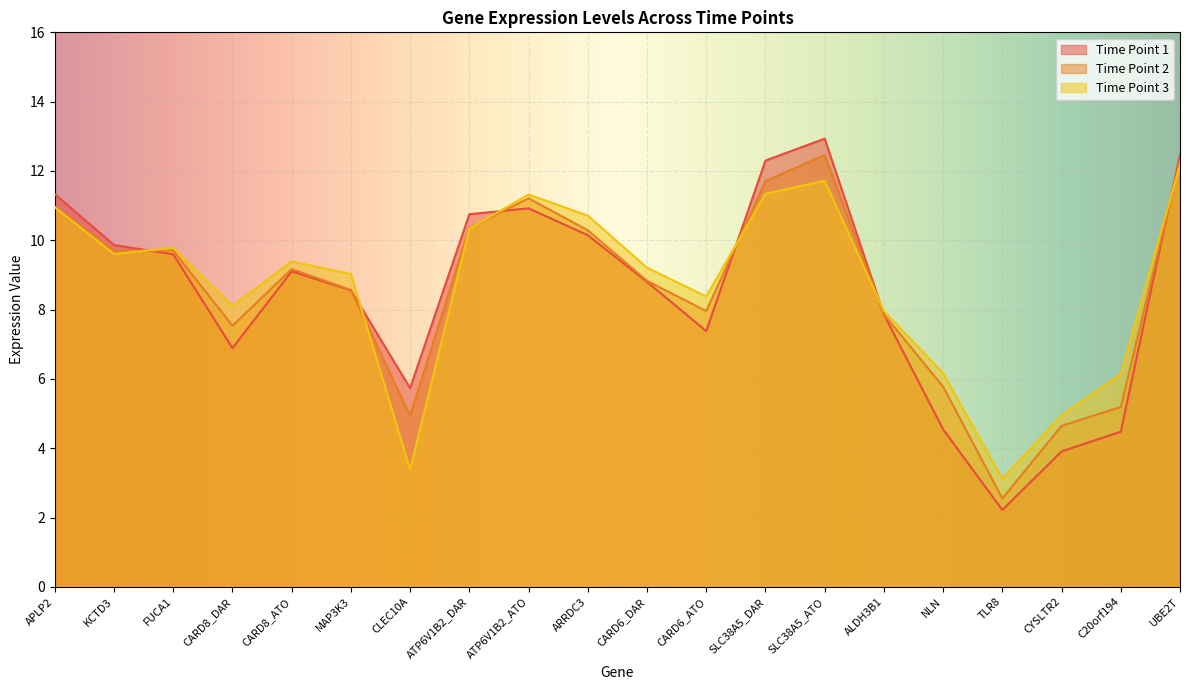

The value of Time Point 2 at ARRDC3 is 10.3. True or false?

True